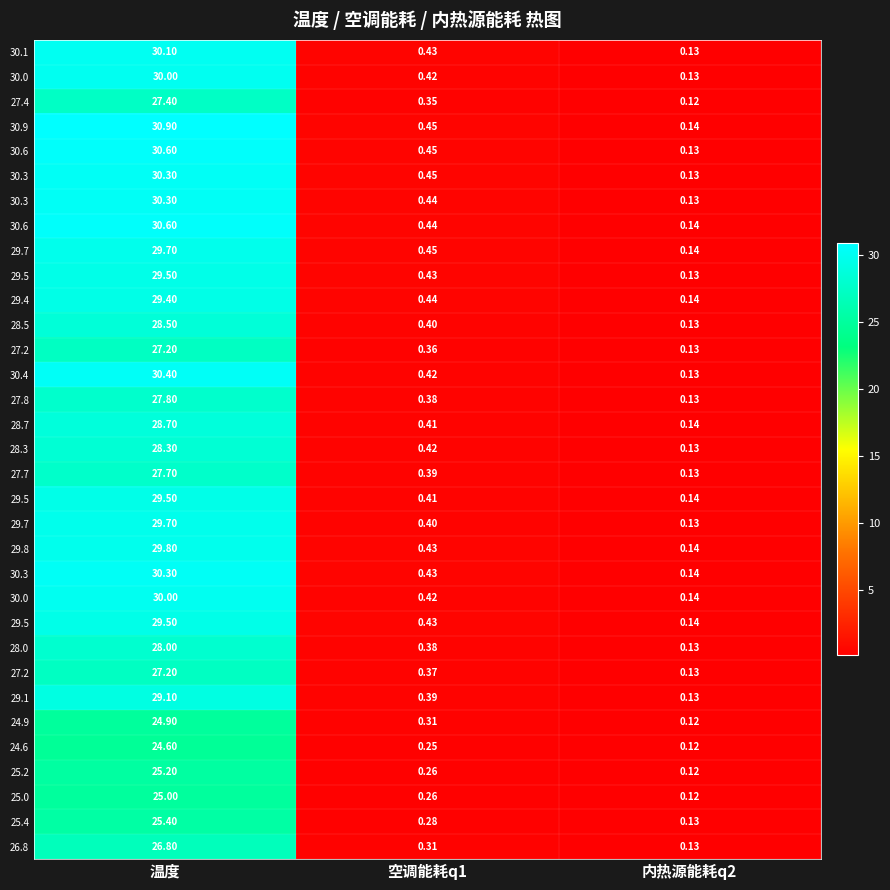

What is the smallest value displayed?

0.1